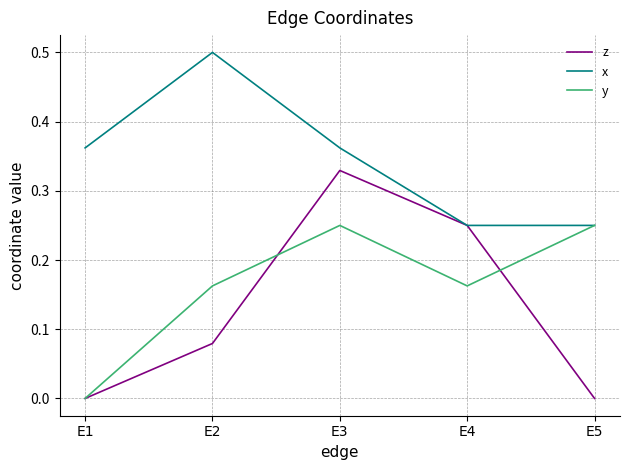

Which series has the widest spread of values?

z